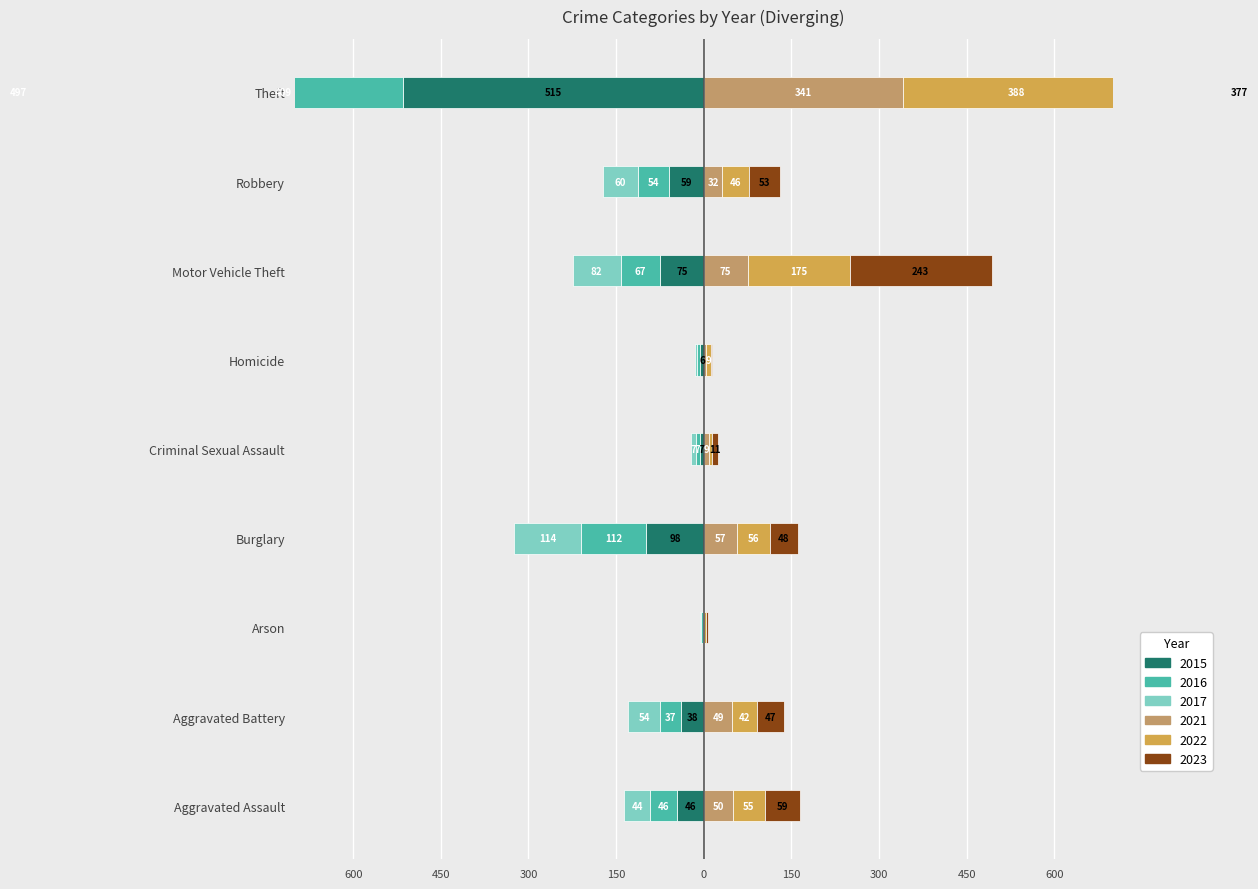

Reading left to right, what are all the values shown in this chart?

2015: -46	-38	-1	-98	-7	-6	-75	-59	-515
2016: -46	-37	-4	-112	-7	-5	-67	-54	-409
2017: -44	-54	-2	-114	-7	-4	-82	-60	-497
2021: 50	49	1	57	9	4	75	32	341
2022: 55	42	3	56	5	9	175	46	388
2023: 59	47	4	48	11	2	243	53	377